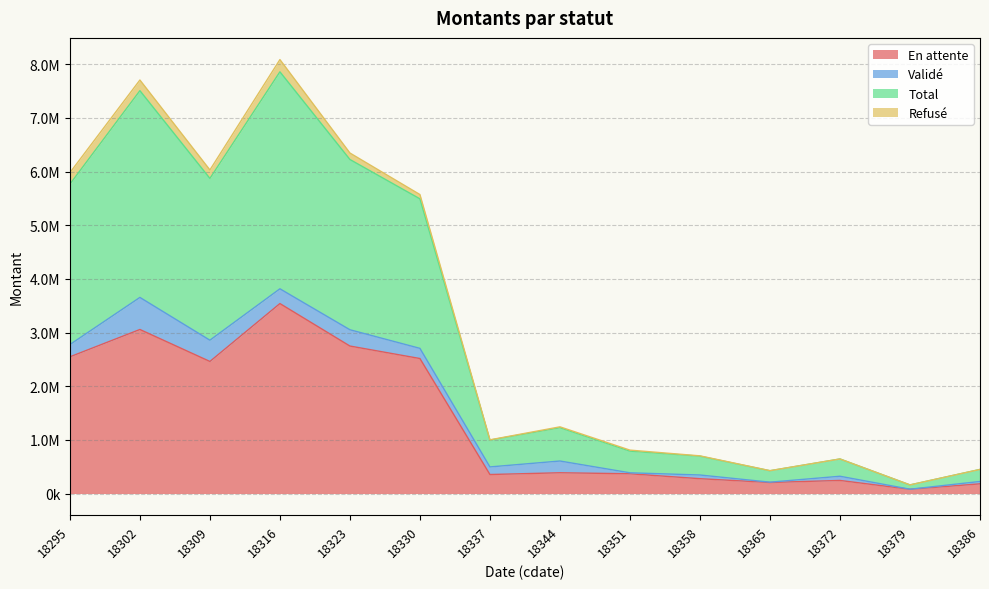

At how many categories does at least one series exceed 134208?

14